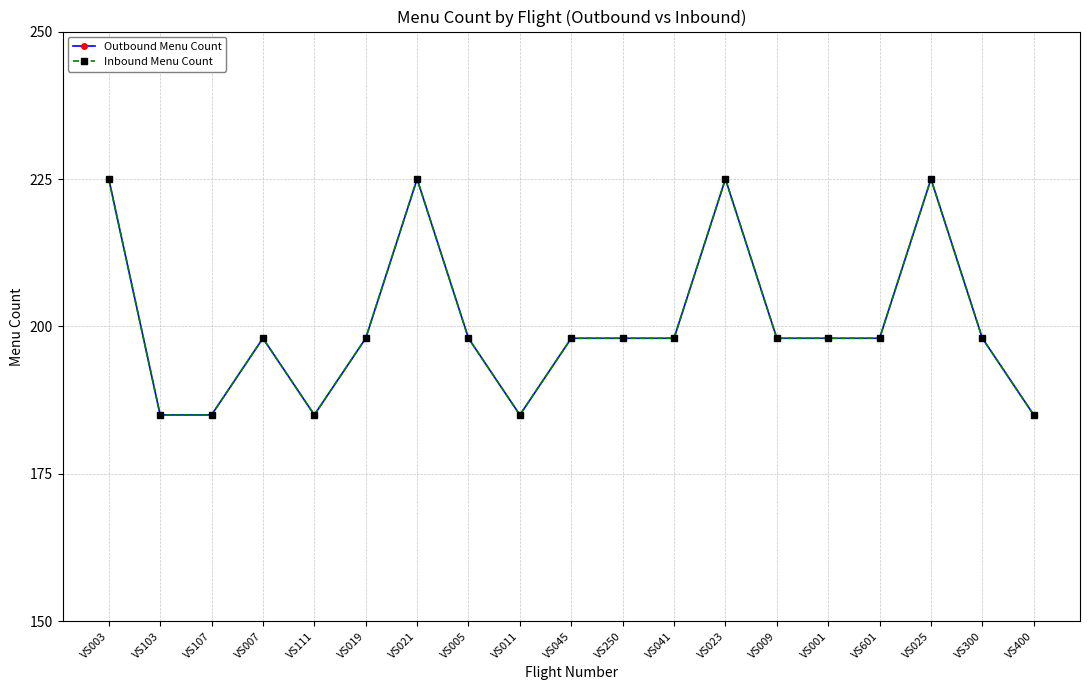

True or false: Outbound Menu Count has a value of 185 at VS011.

True